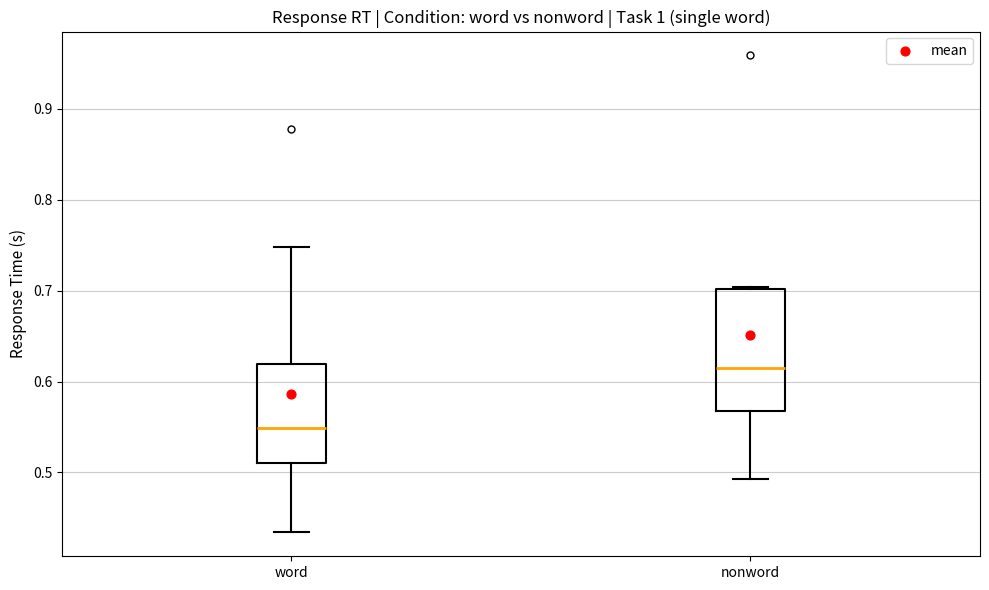

Where does the median line of the box for nonword sit on the y-axis? The values are not printed on the chart, so give them approximately, as read against the axis.

0.62